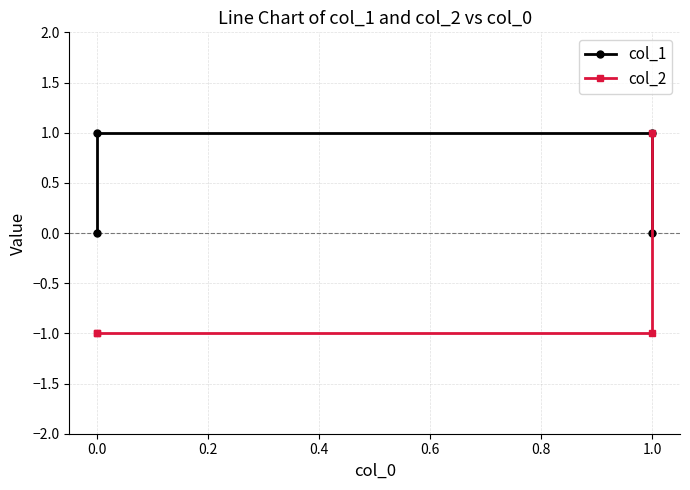

Which has a higher value, 0.0 or 1.0?

1.0